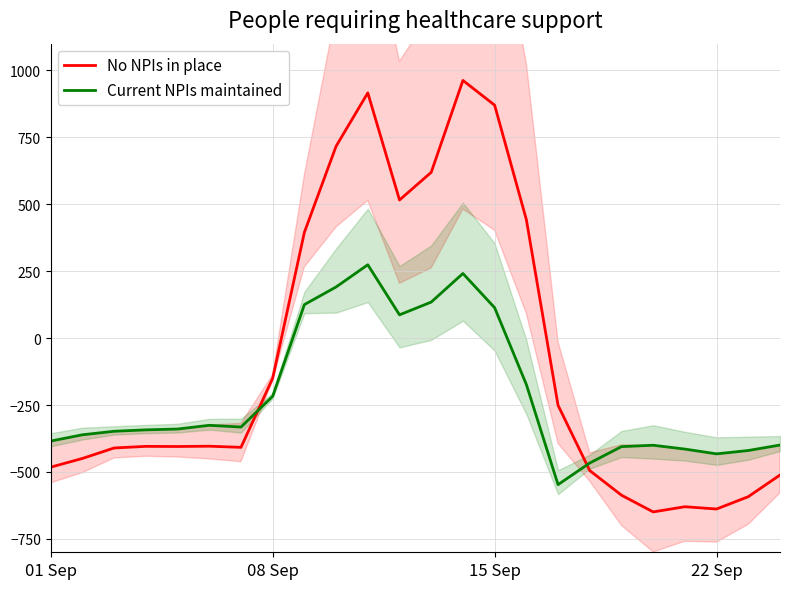

What is the sum of the Current NPIs maintained values at 17 and 13?

-225.1